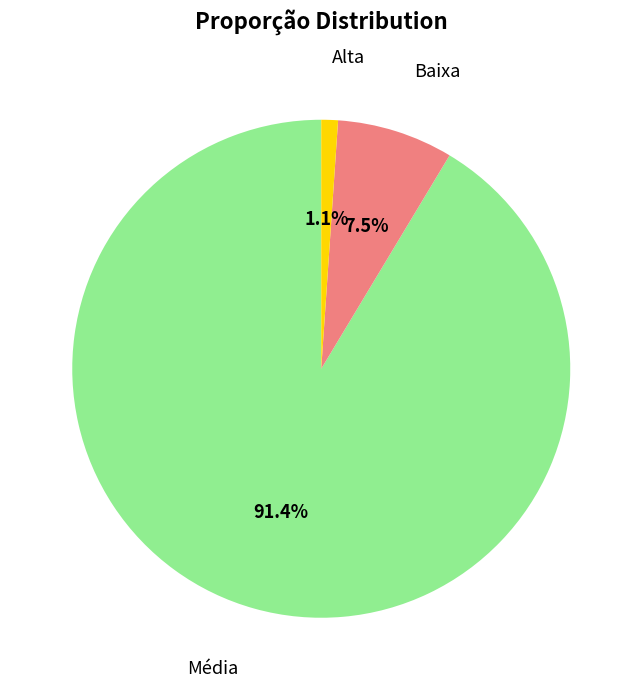

Which slice represents more than half of the pie?

Média